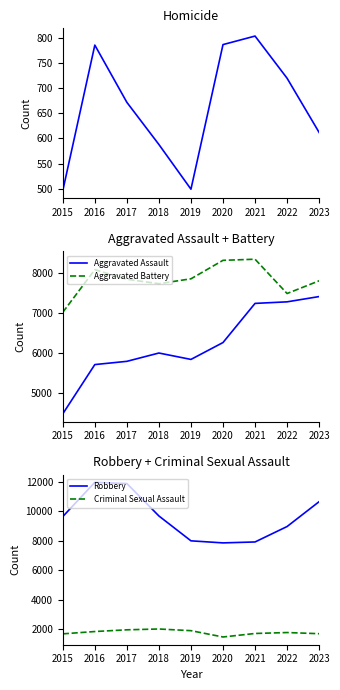

What is the difference between the maximum and minimum values in the Robbery series?

4105